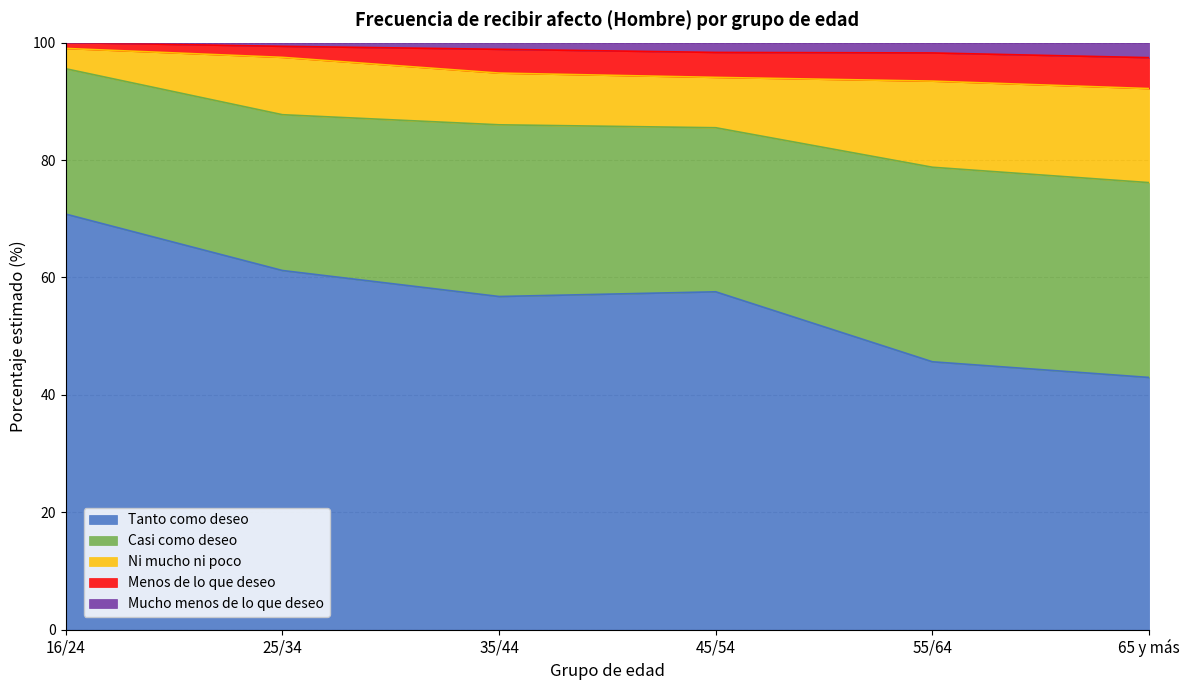

What is the highest value of the Tanto como deseo series?

70.8